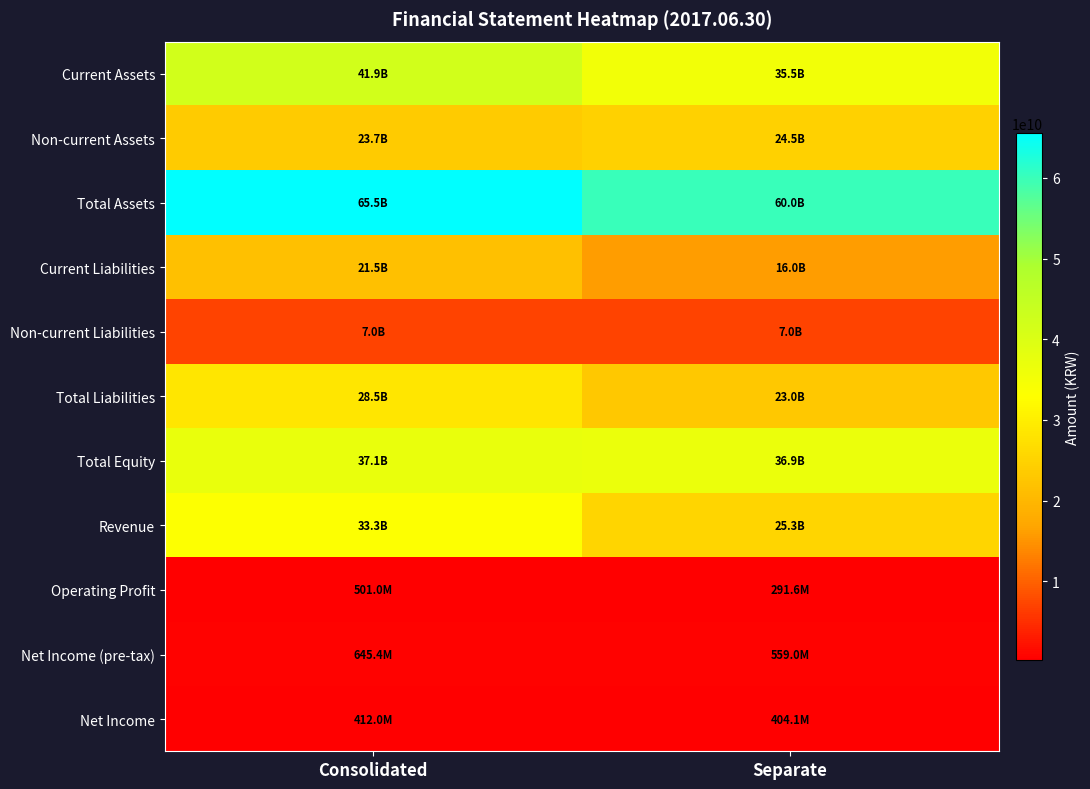

Reading left to right, transcribe all the data shown in this chart.

Current Assets: Consolidated=41883217020	Separate=35459391009
Non-current Assets: Consolidated=23655576001	Separate=24533061686
Total Assets: Consolidated=65538793021	Separate=59992452695
Current Liabilities: Consolidated=21459071290	Separate=16040497761
Non-current Liabilities: Consolidated=7002746192	Separate=7009354995
Total Liabilities: Consolidated=28461817482	Separate=23049852756
Total Equity: Consolidated=37076975539	Separate=36942599939
Revenue: Consolidated=33347257138	Separate=25336540186
Operating Profit: Consolidated=500998216	Separate=291556390
Net Income (pre-tax): Consolidated=645357649	Separate=559044123
Net Income: Consolidated=411964268	Separate=404071987